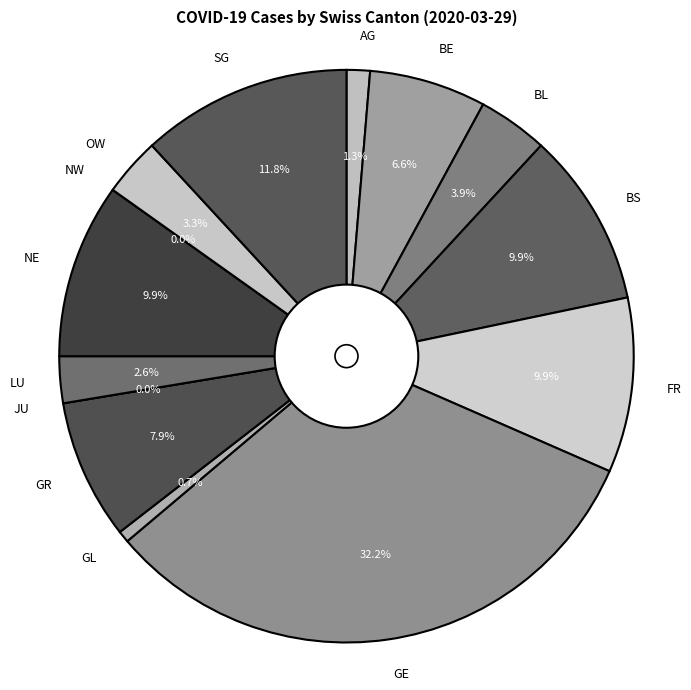

Which category has the smallest portion of the pie?

JU